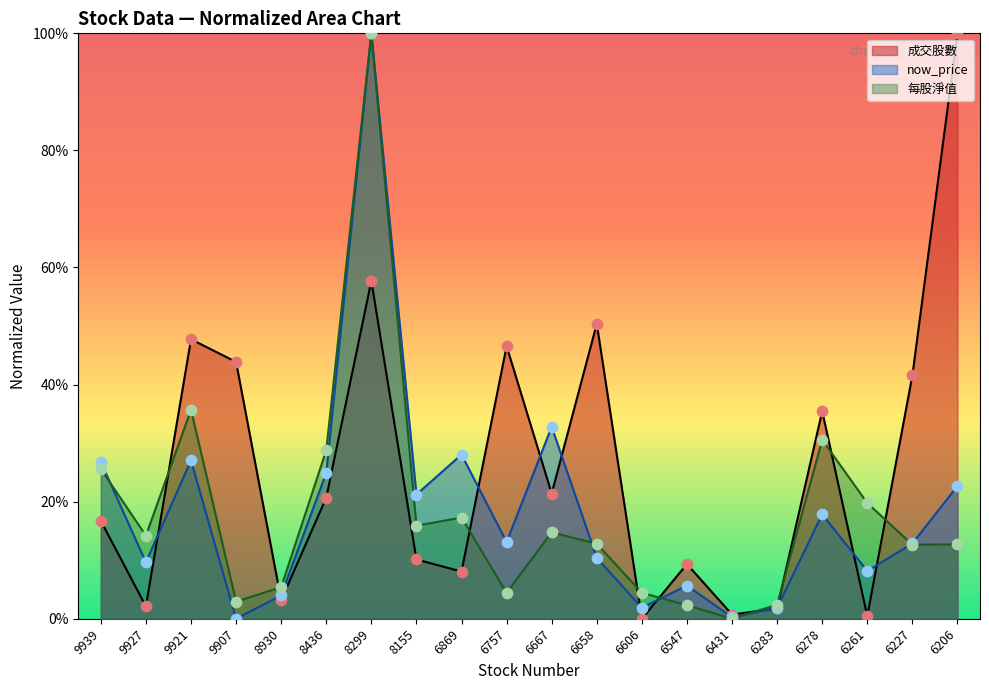

At which category is the sum across all series the highest?

8299